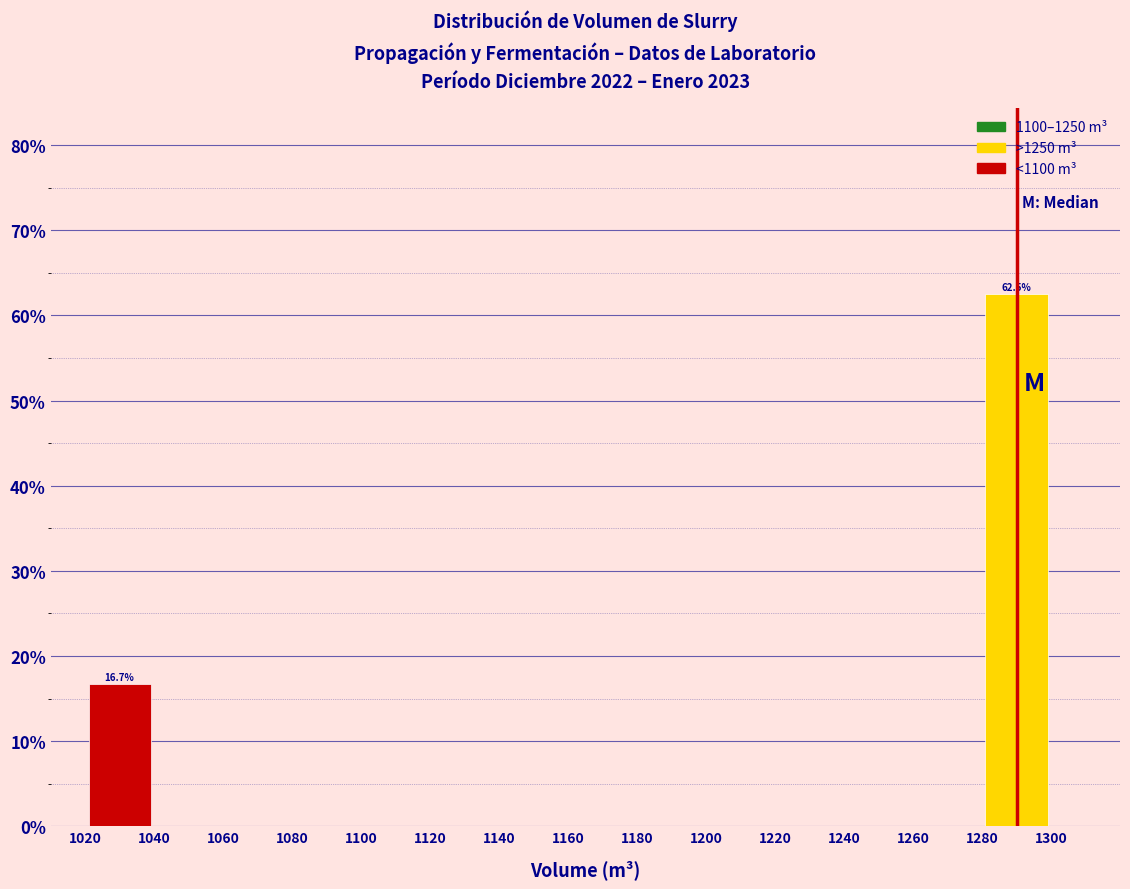

Which range on the x-axis has the tallest bar?

1280 to 1300